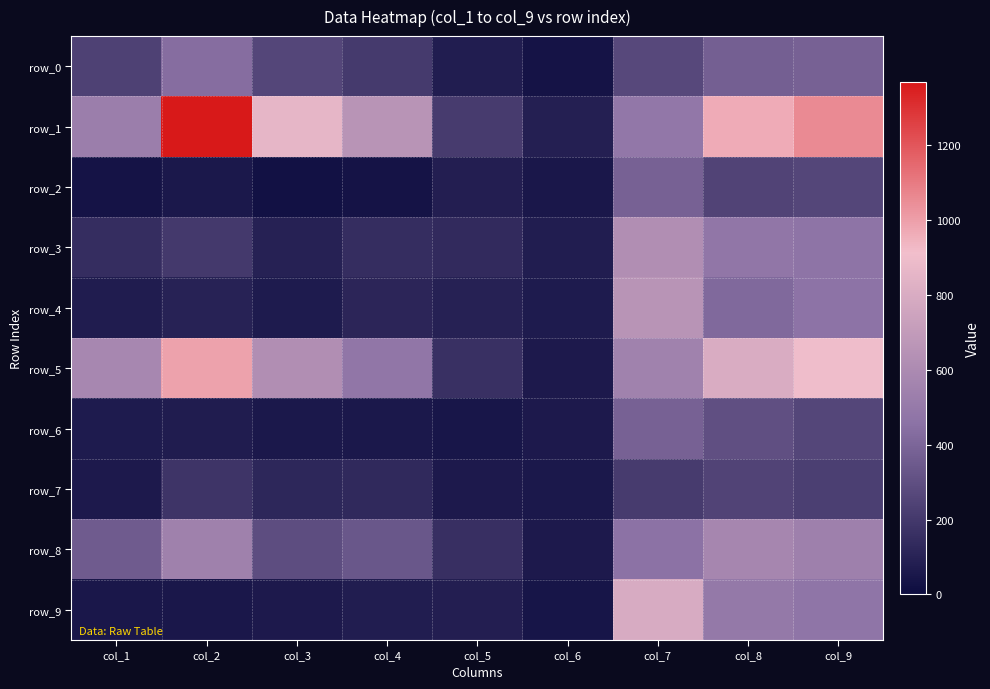

Where is row_5 nearest to the value 527?

col_7